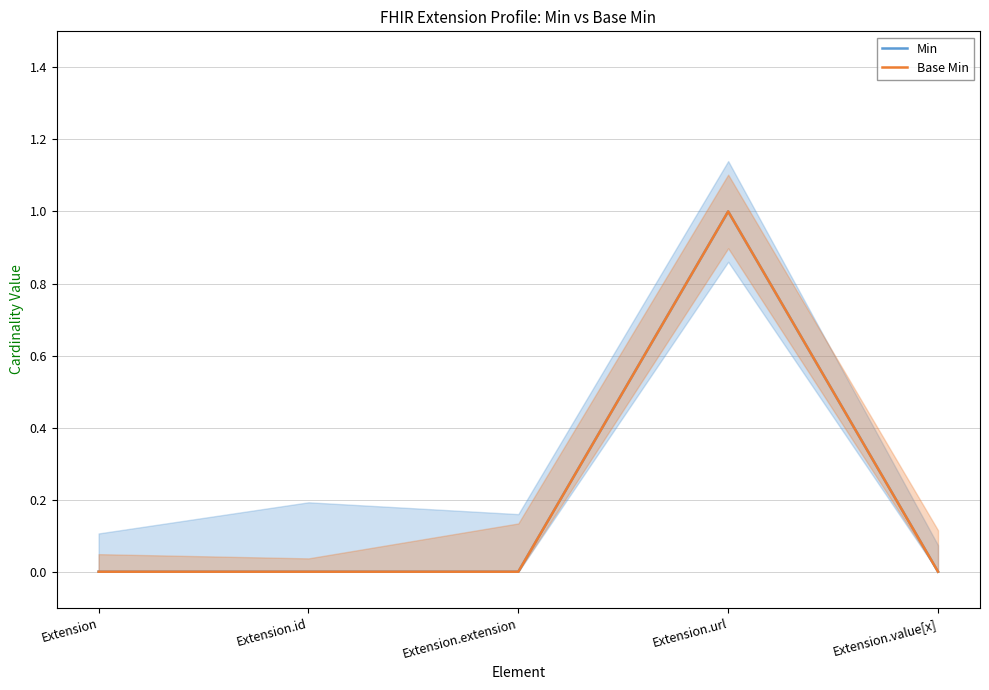

List the labels in order of Min value, largest first.

Extension.url, Extension, Extension.id, Extension.extension, Extension.value[x]